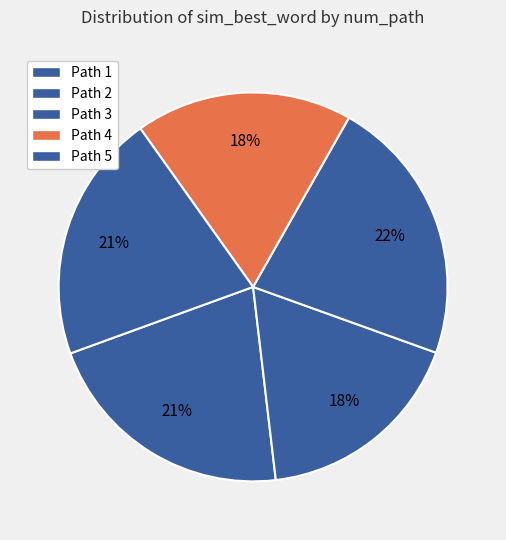

To the nearest percent, what is the difference between the Path 2 and Path 3 slice percentages?

5%